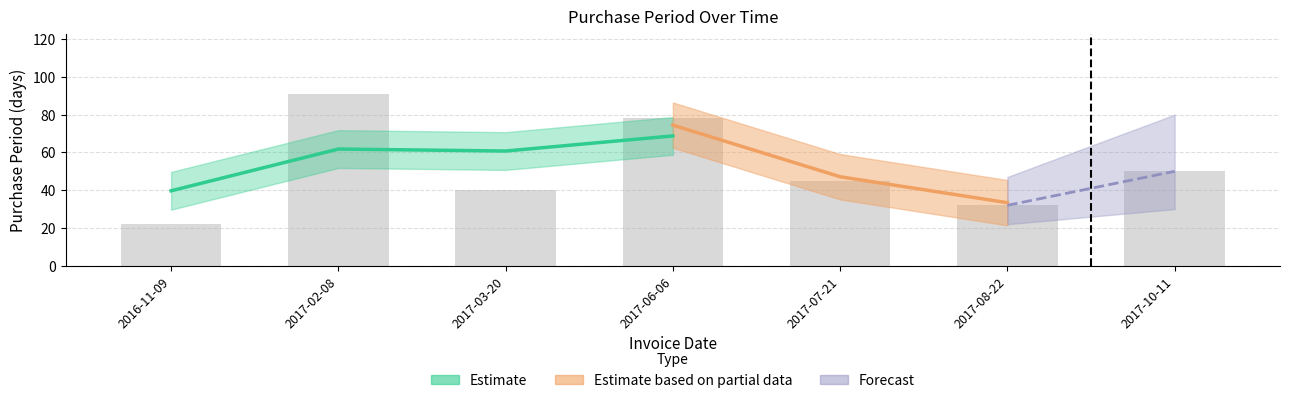

What position from the right is 2017-10-11?

1